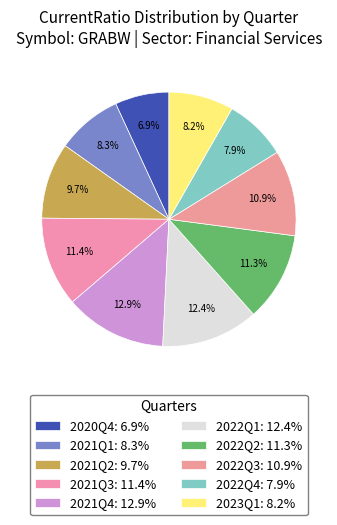

Count the number of slices in the pie.

10